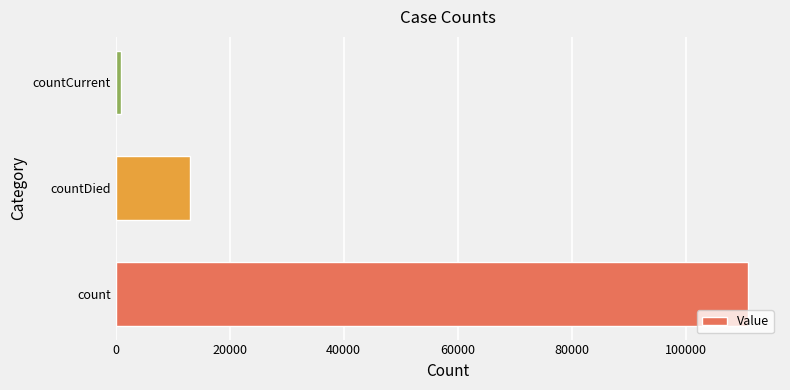

Where is the data nearest to the value 55995?

countDied